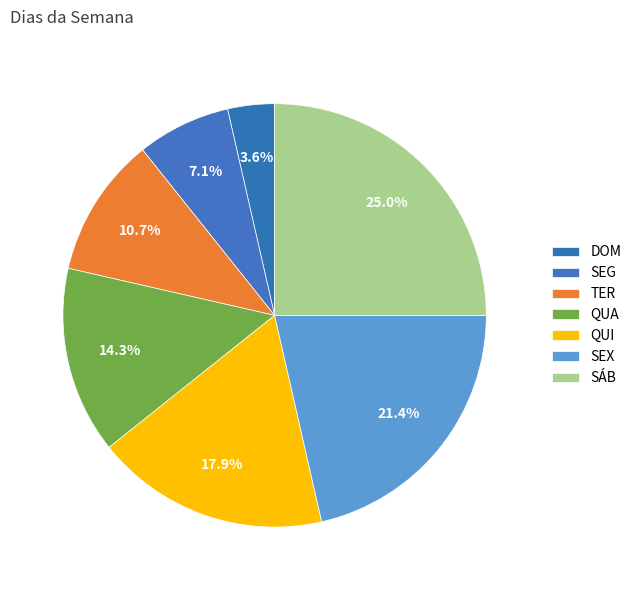

Combined, what portion of the pie is TER and DOM?

14.3%